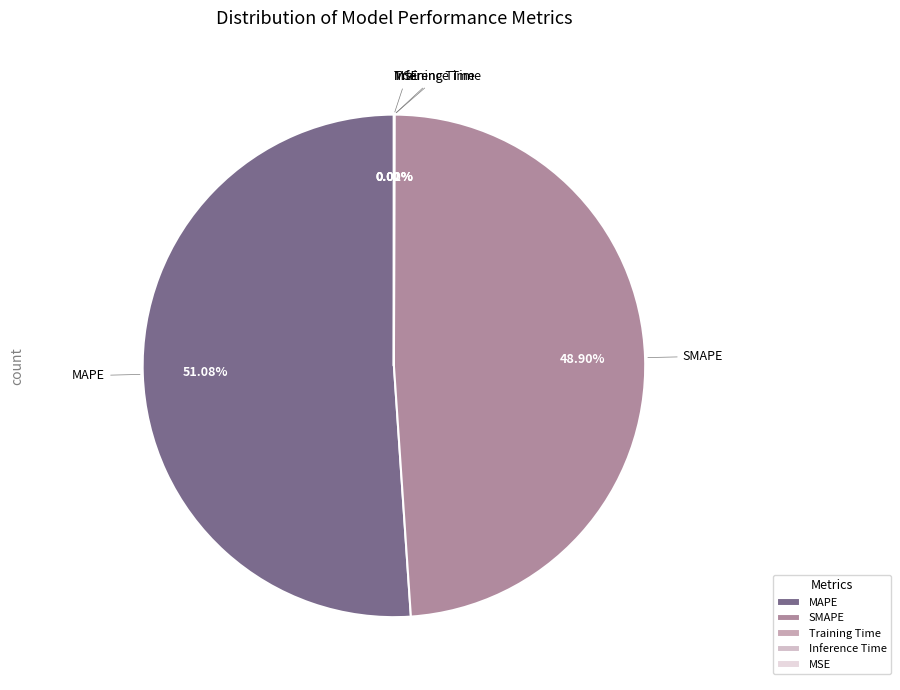

Does any single category account for the majority?

Yes